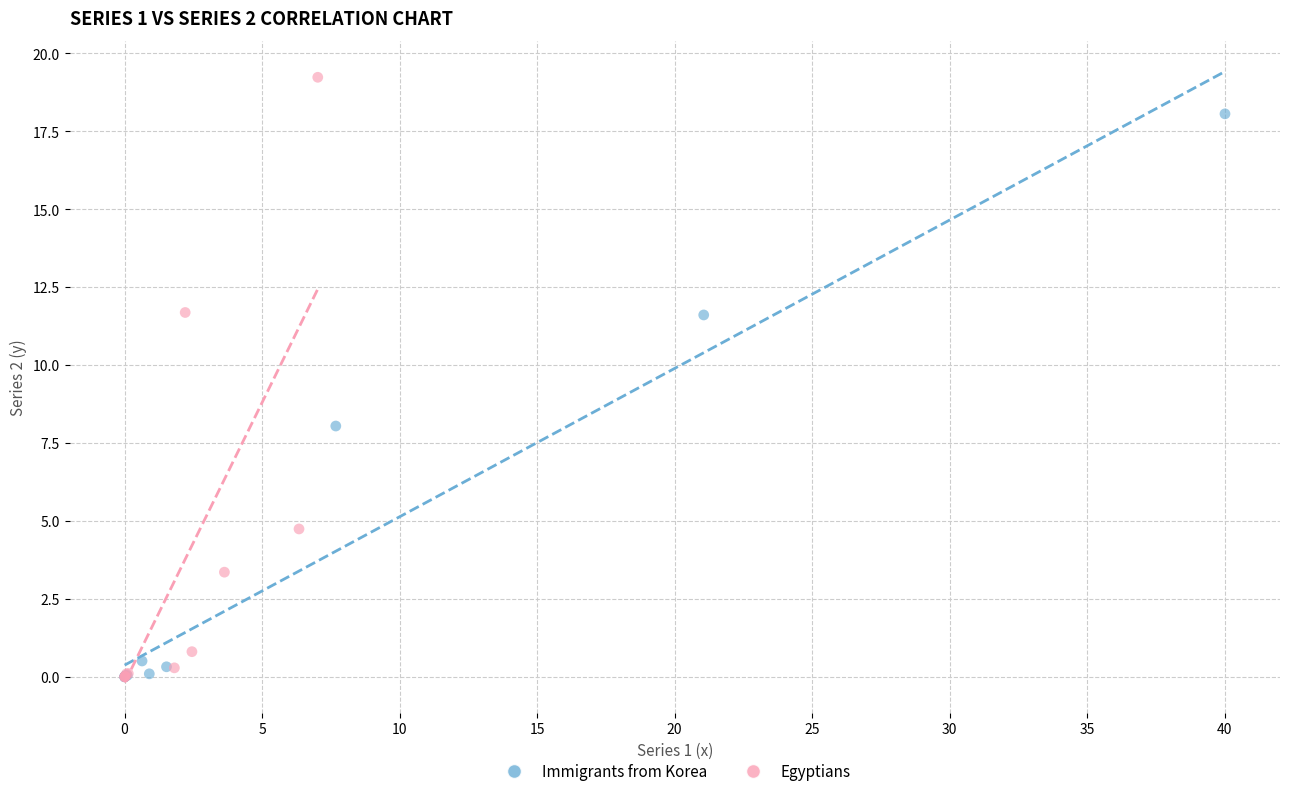

Which series reaches the maximum Y coordinate?

Egyptians